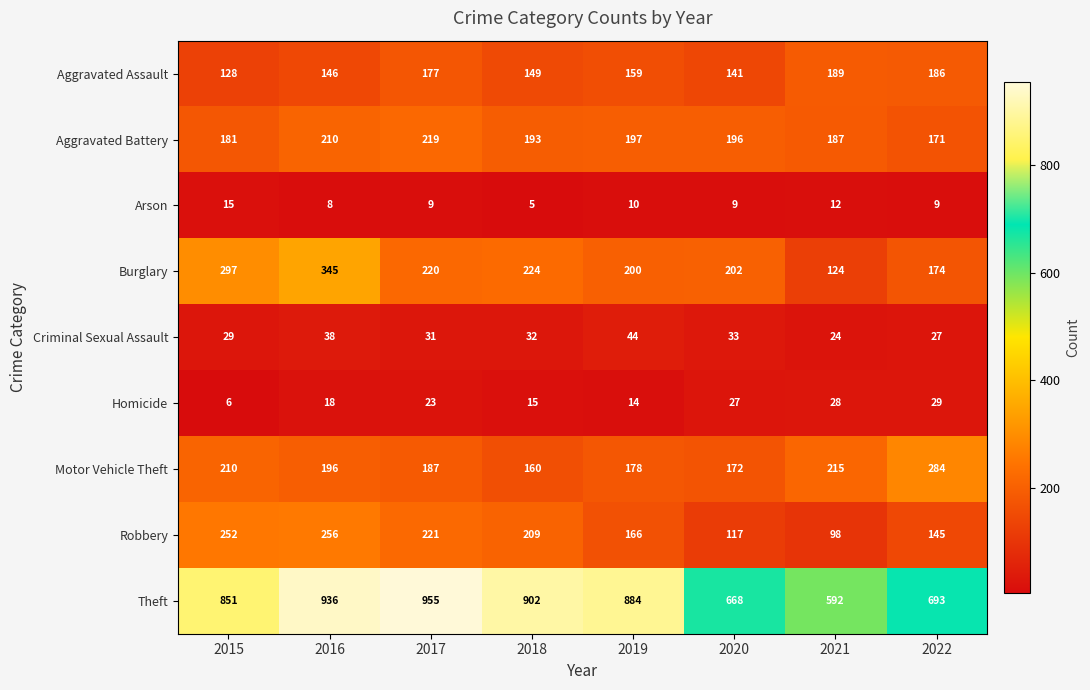

What is the spread (max minus min) of values at 2018?

897